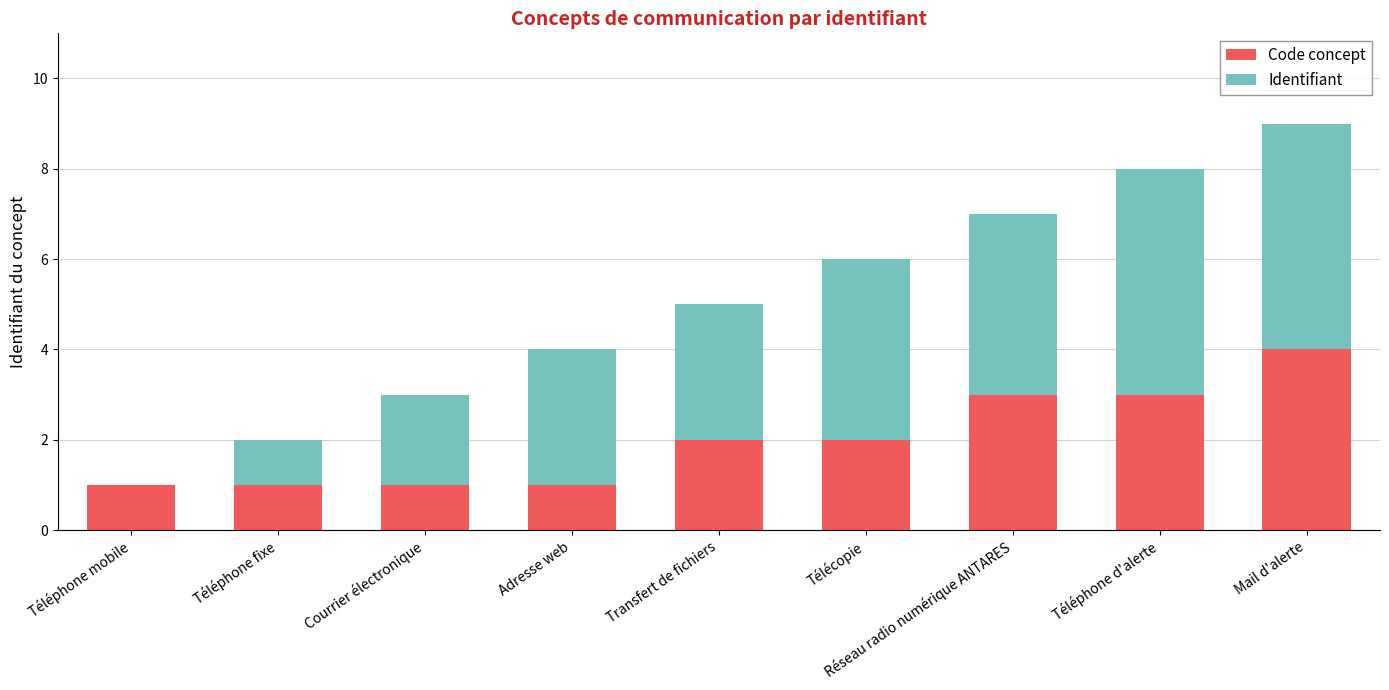

True or false: Code concept has a value of 2 at Transfert de fichiers.

True